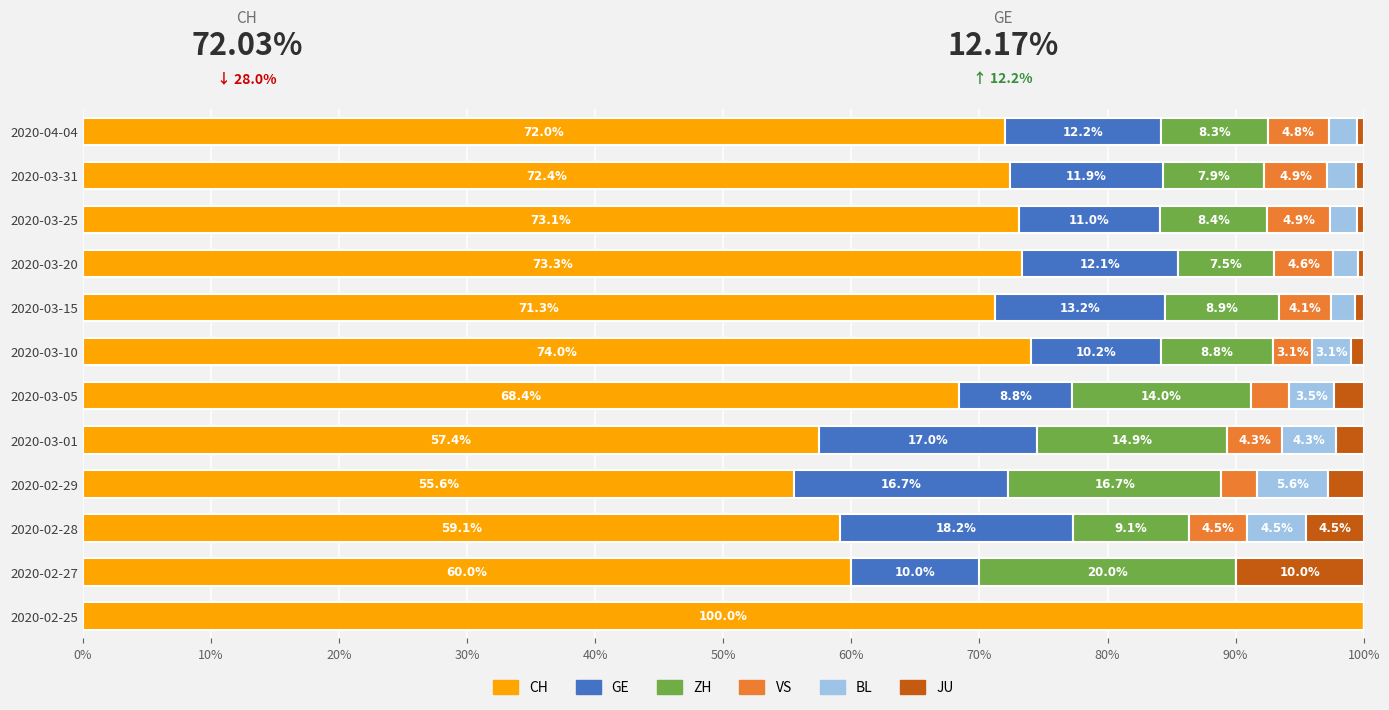

At which label does CH reach its peak?

2020-02-25